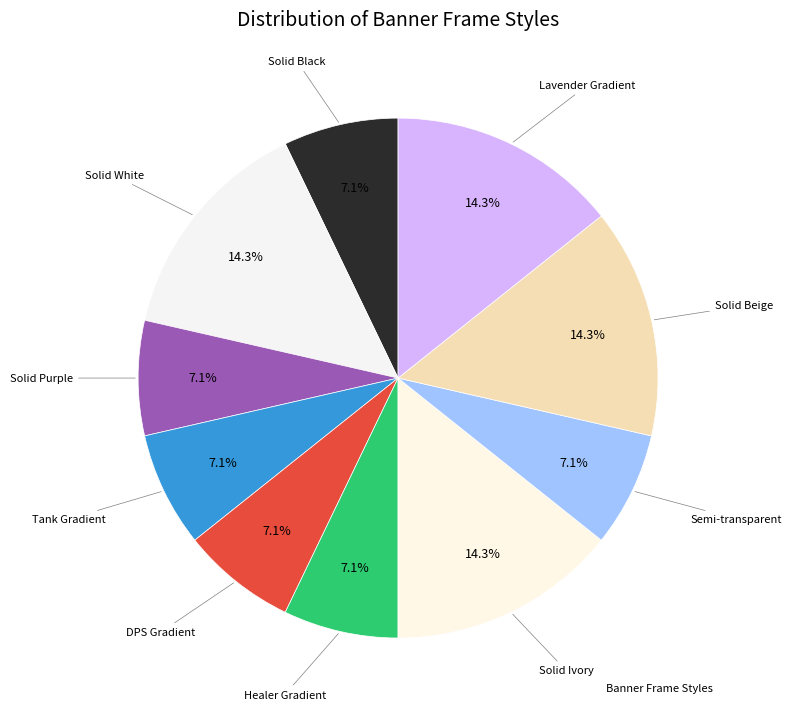

How many slices are in this pie chart?

10